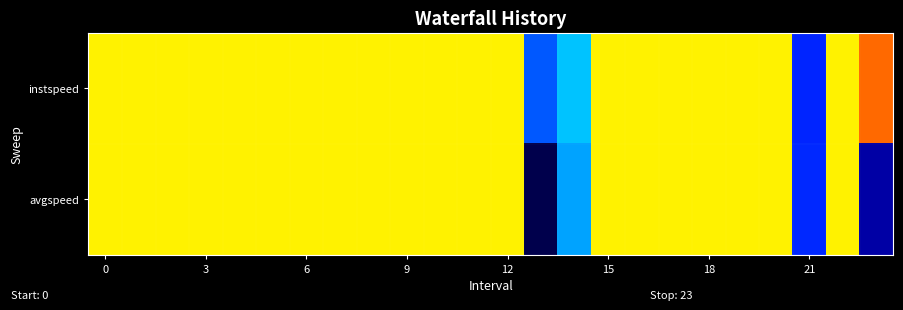

Reading left to right, list all the values displayed in this chart.

row_0: 13.9	13.9	13.9	13.9	13.9	13.9	13.9	13.9	13.9	13.9	13.9	13.9	13.9	11.0	11.7	13.9	13.9	13.9	13.9	13.9	13.9	10.7	13.9	14.3
row_1: 13.9	13.9	13.9	13.9	13.9	13.9	13.9	13.9	13.9	13.9	13.9	13.9	13.9	8.9	11.5	13.9	13.9	13.9	13.9	13.9	13.9	10.7	13.9	9.6